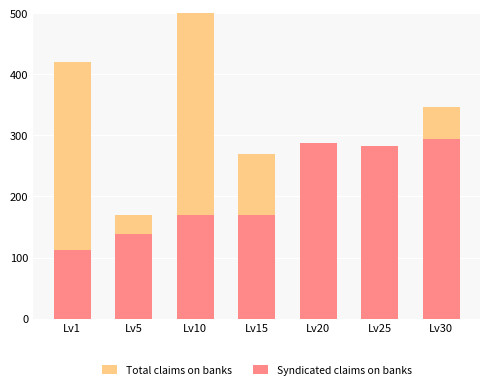

What is the lowest value of the Syndicated claims on banks series?

113